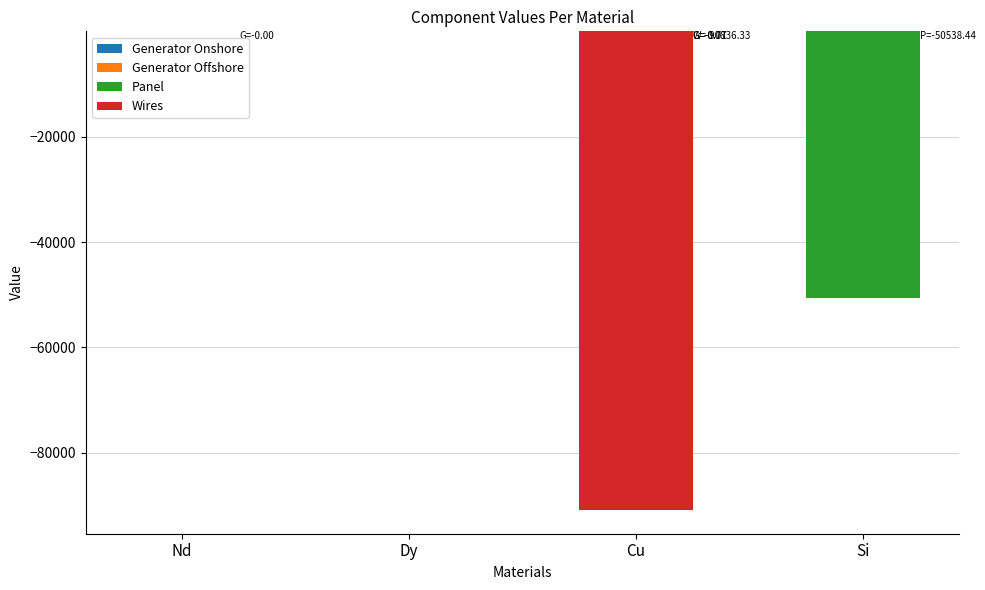

What are all the series names shown in the legend?

Generator Onshore, Generator Offshore, Panel, Wires